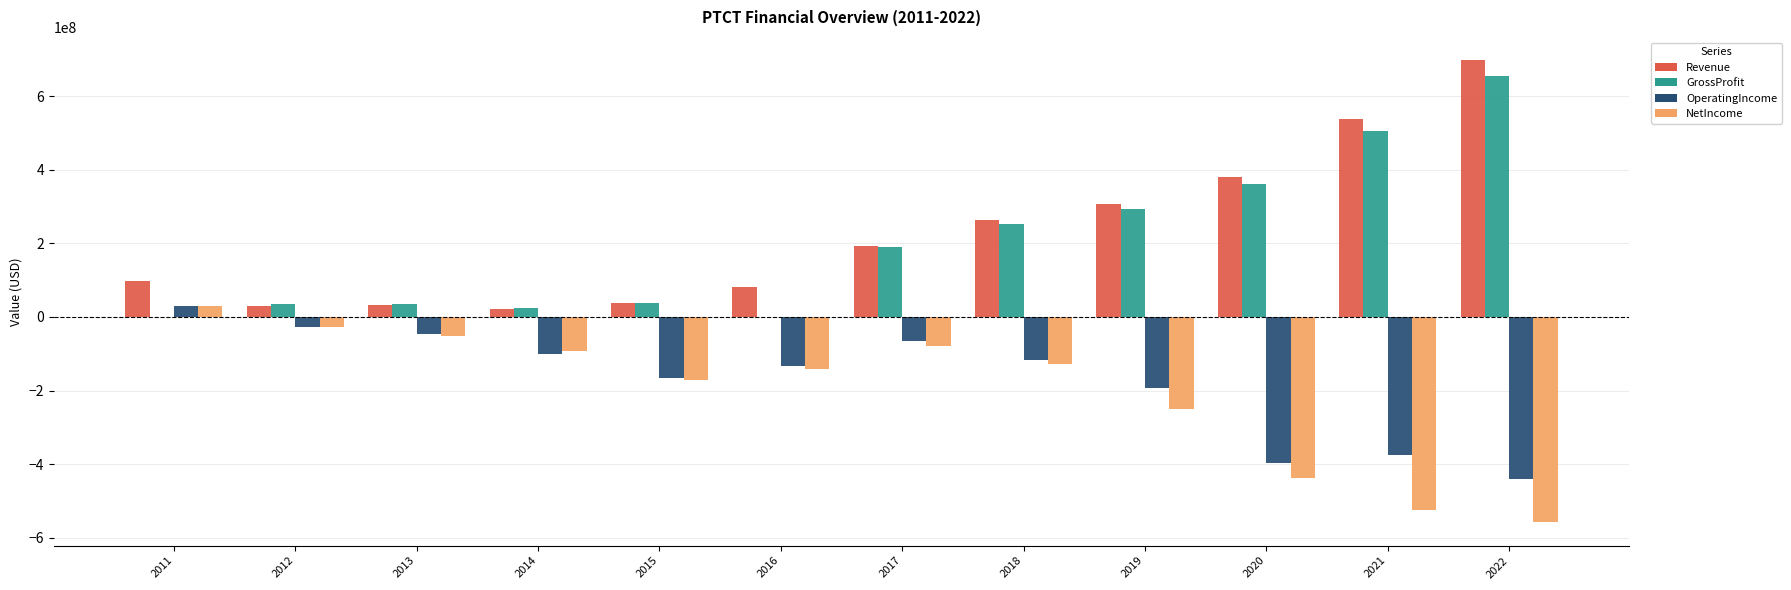

What is the average value of the Revenue series?

223813837